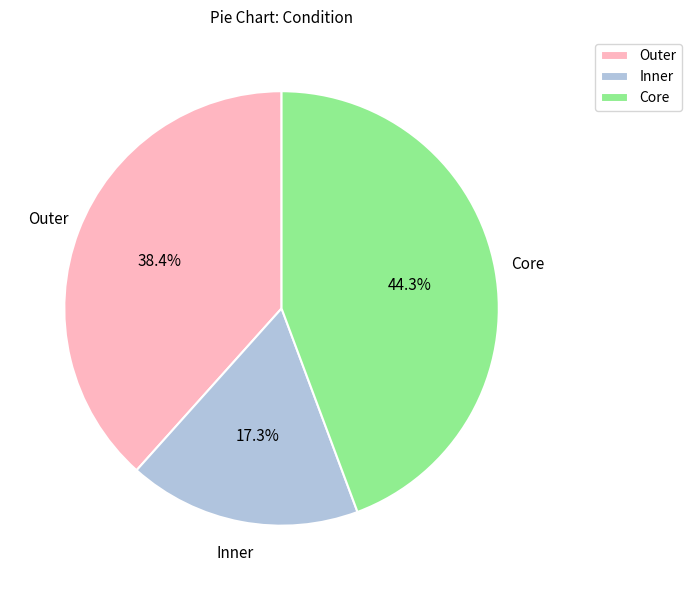

What is the largest slice in the pie chart?

Core